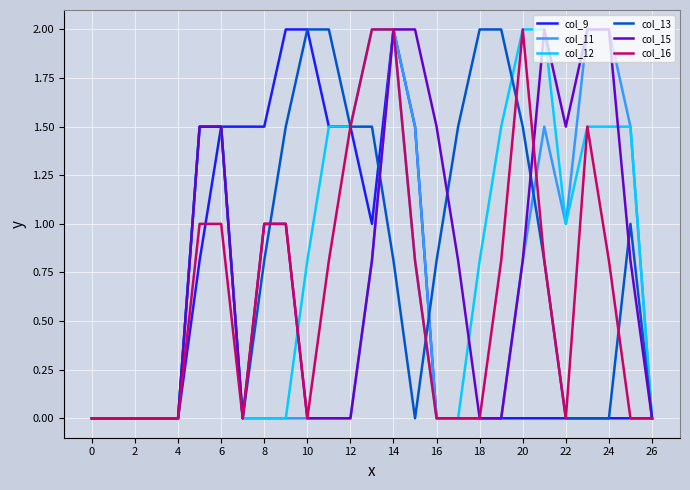

What are all the series names shown in the legend?

col_9, col_11, col_12, col_13, col_15, col_16